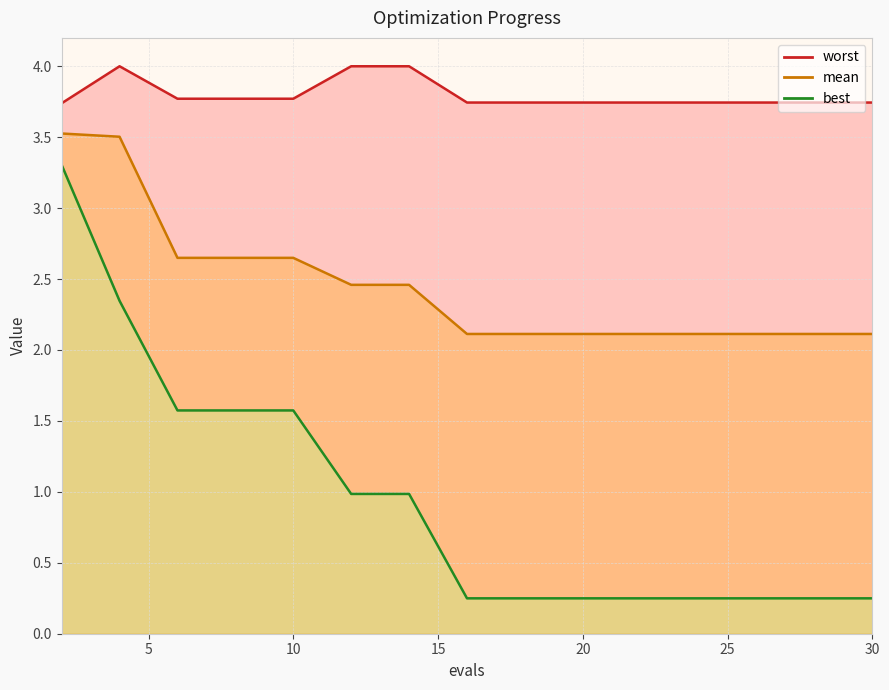

True or false: worst has more than 0 interior local peaks.

True